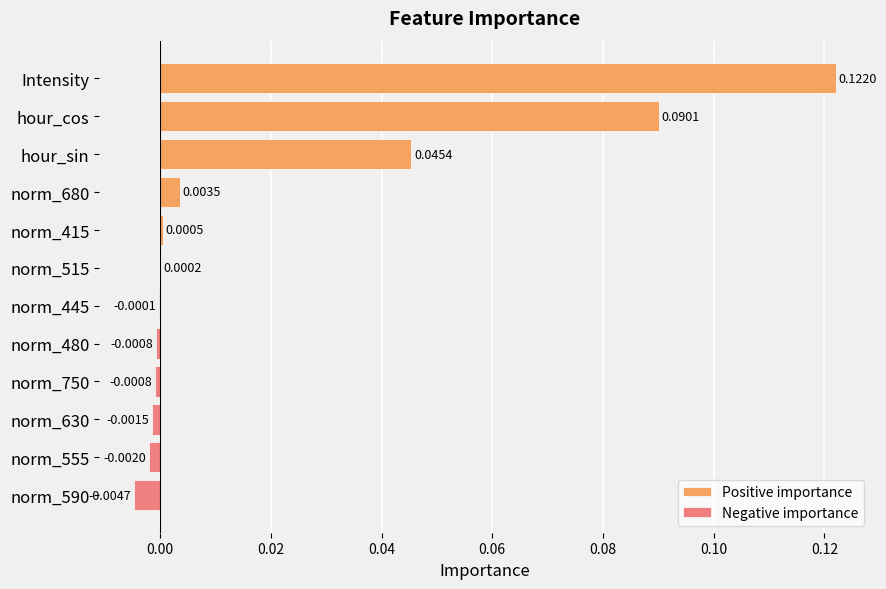

What is the sum of all Positive importance values?

0.3